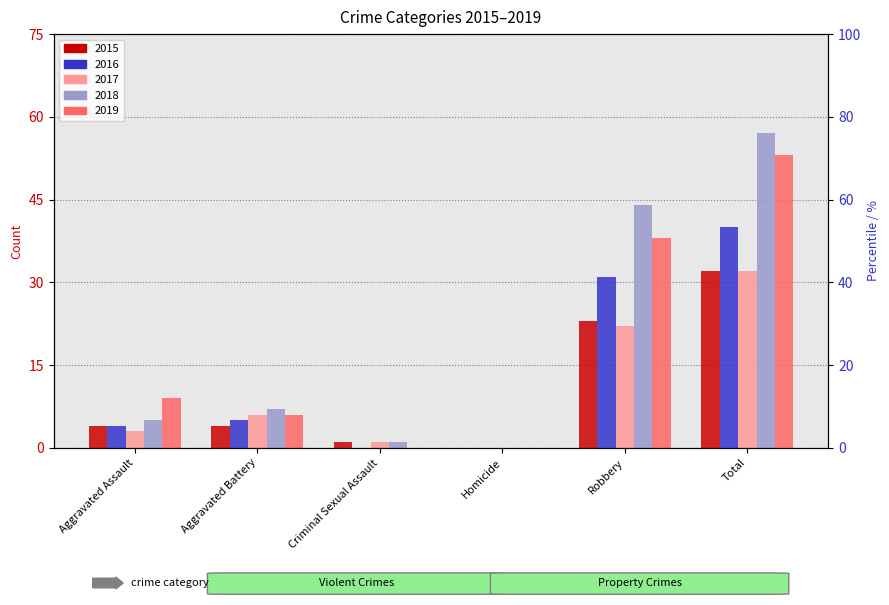

How many bars are there in each group?

5